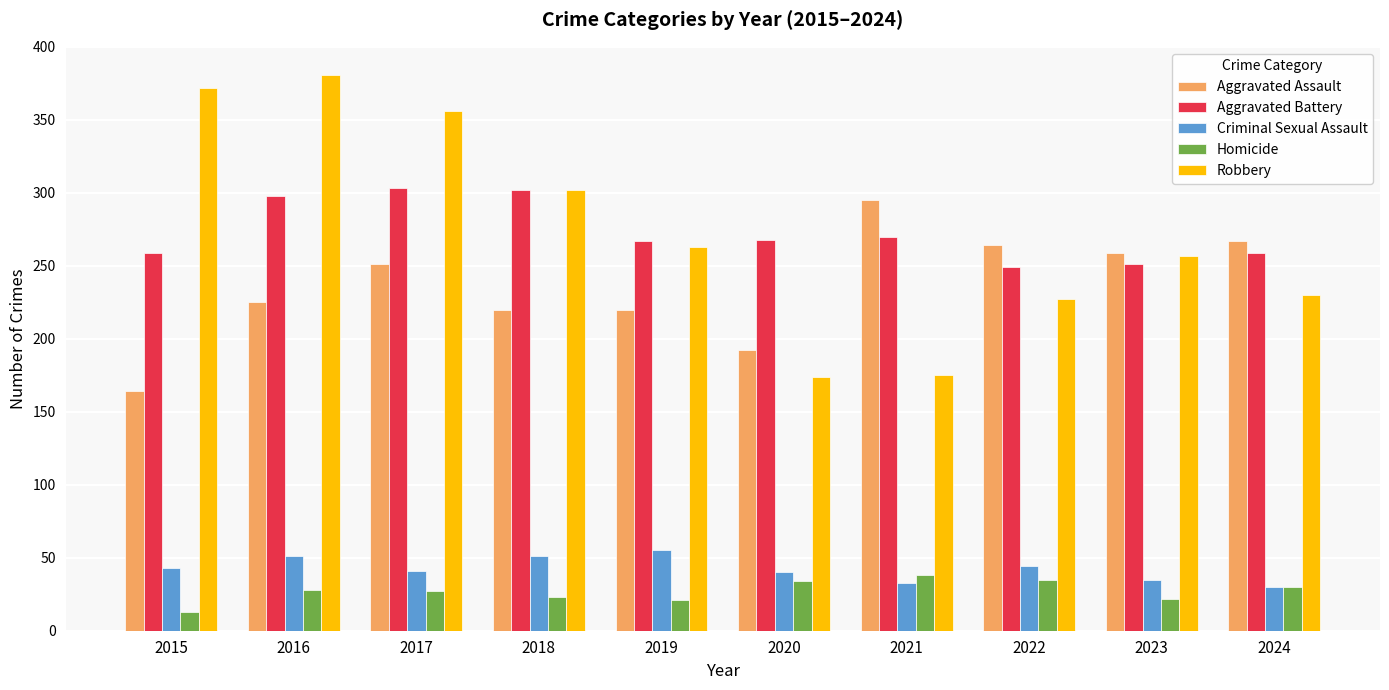

What is the average value of the Criminal Sexual Assault series?

42